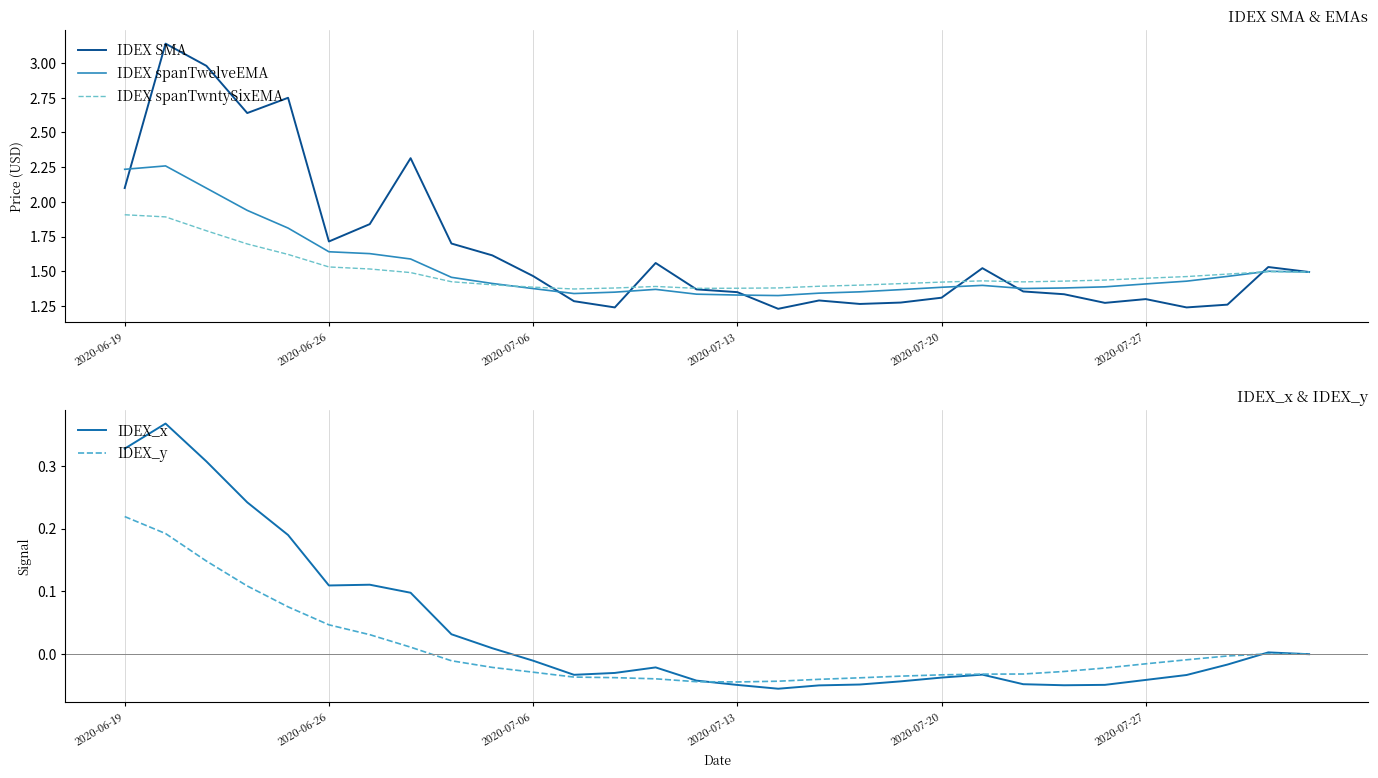

At which label does IDEX_y reach its peak?

2020-06-19